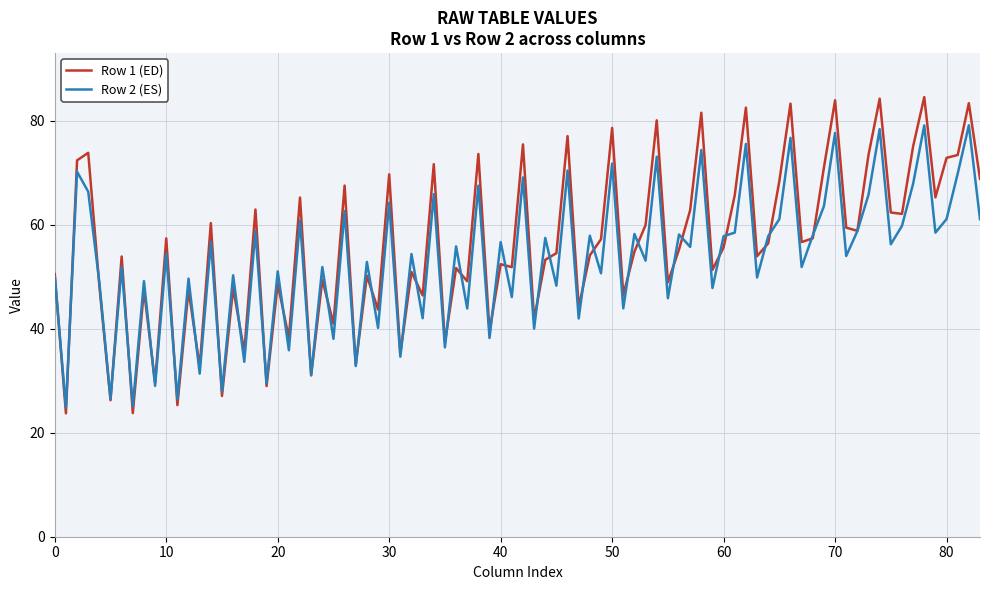

What is the lowest value of the Row 2 (ES) series?

24.8